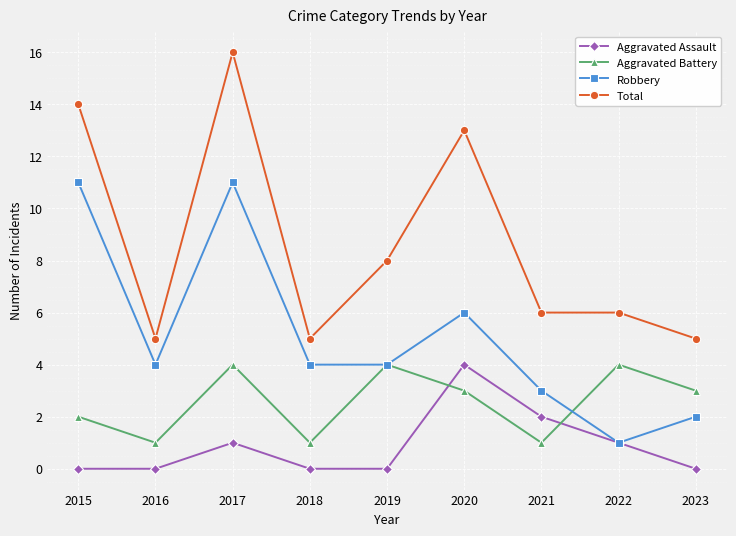

Does the chart display data point markers on the line(s)?

Yes